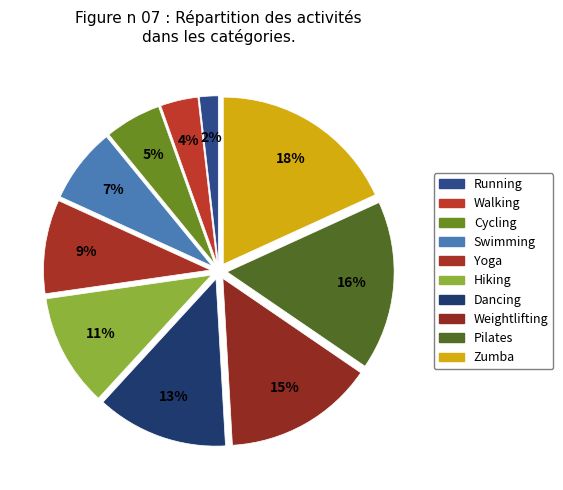

How many segments does this pie chart have?

10